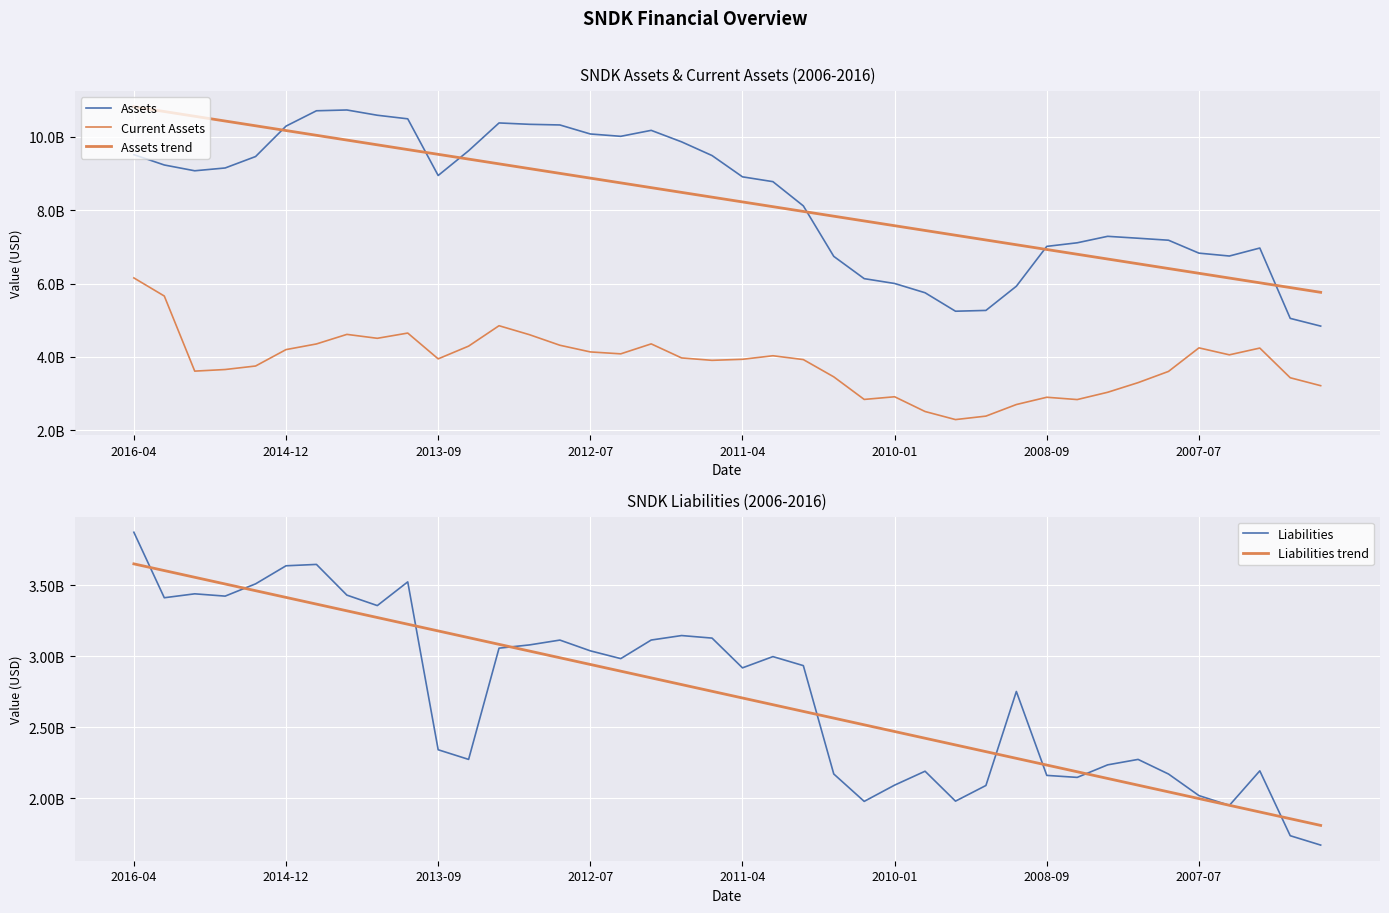

The Assets trend series shows 9650760218.4 at 9. True or false?

True